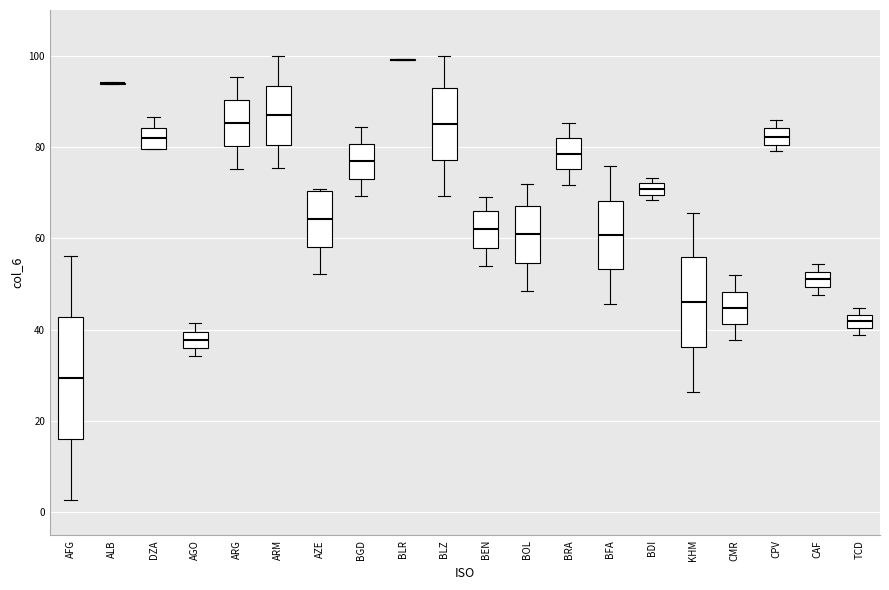

Where is the lower edge of the box for DZA on the y-axis? The values are not printed on the chart, so give them approximately, as read against the axis.

80